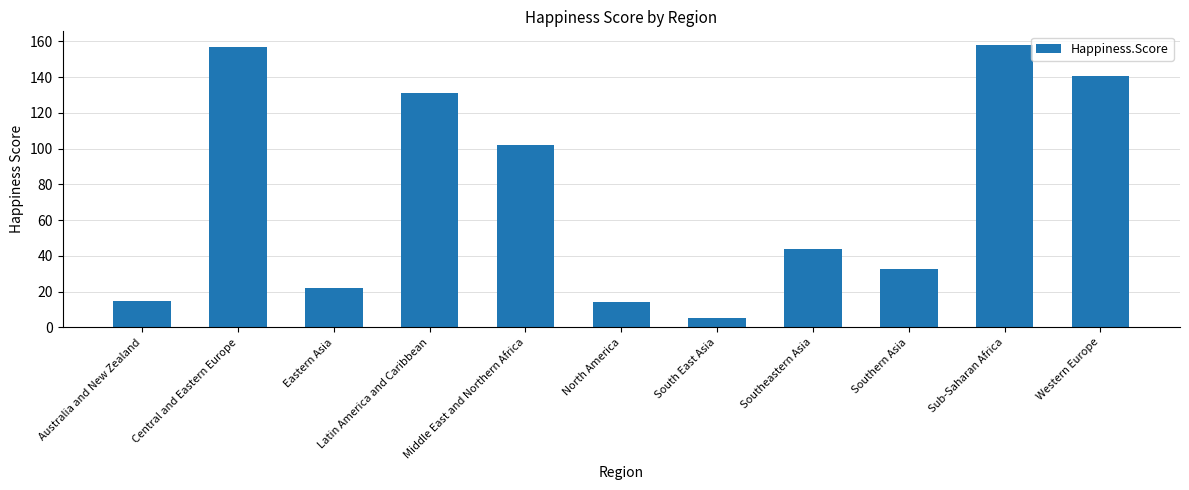

Which has a higher value, Sub-Saharan Africa or Australia and New Zealand?

Sub-Saharan Africa